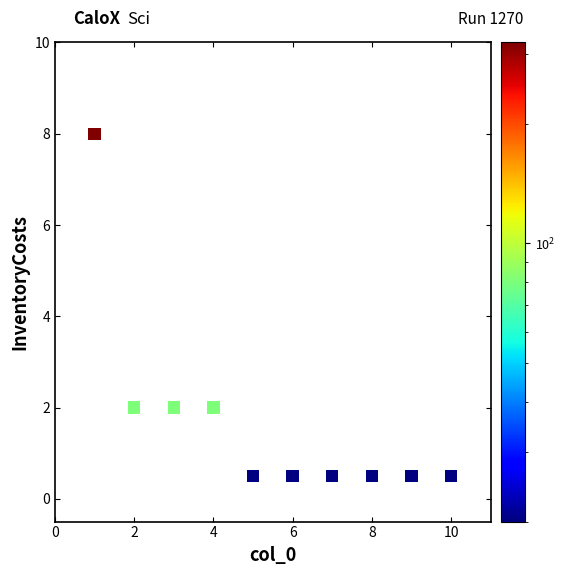

What is the range of Y values (max minus min)?

7.5